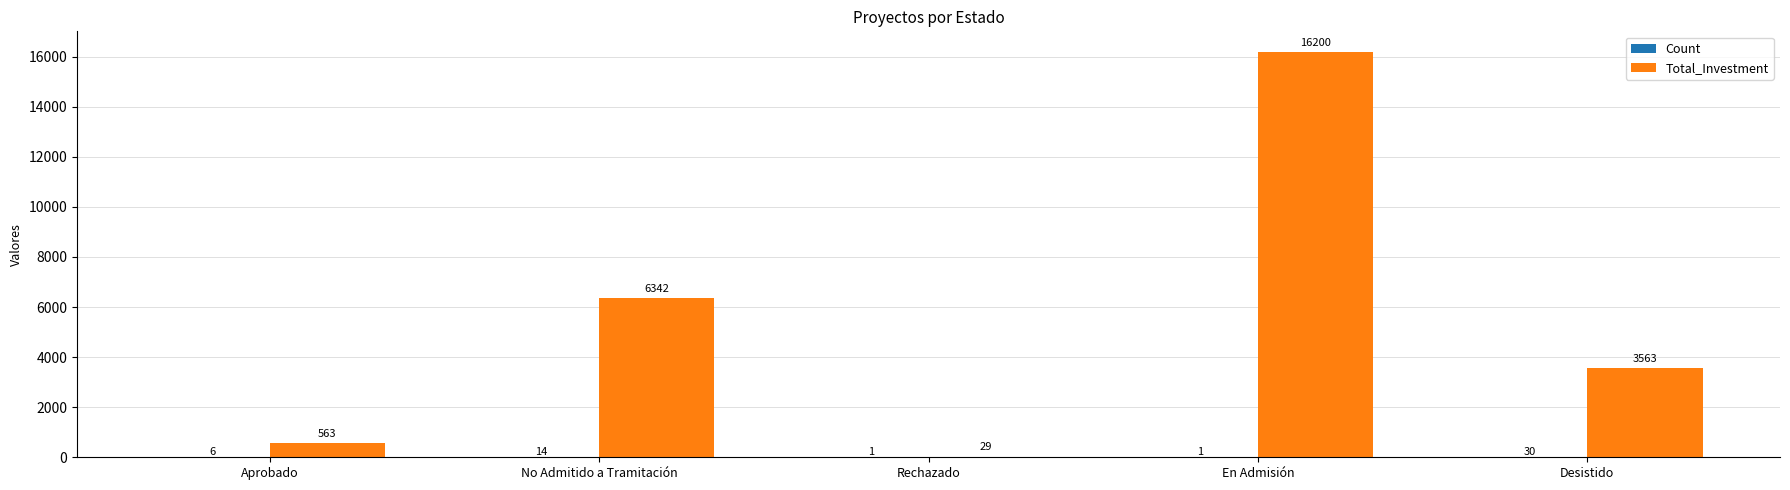

The Total_Investment series shows 16200 at En Admisión. True or false?

True